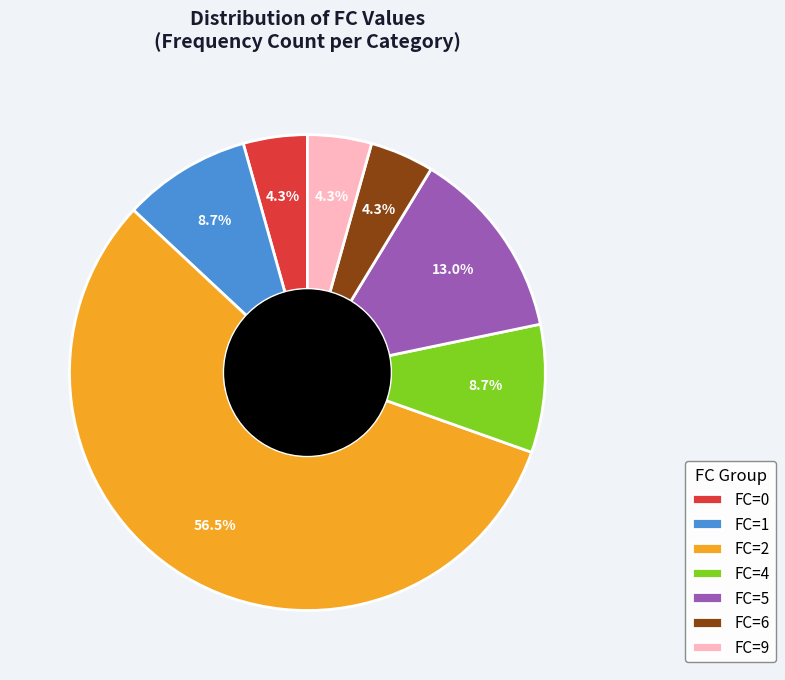

Which has a higher value, FC=4 or FC=6?

FC=4